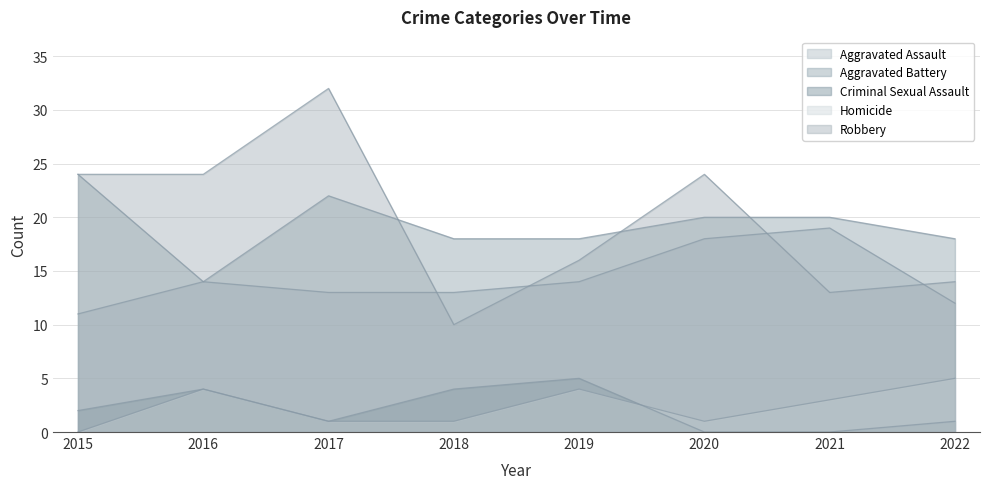

Is it true that Aggravated Assault equals 32 at 2021?

False